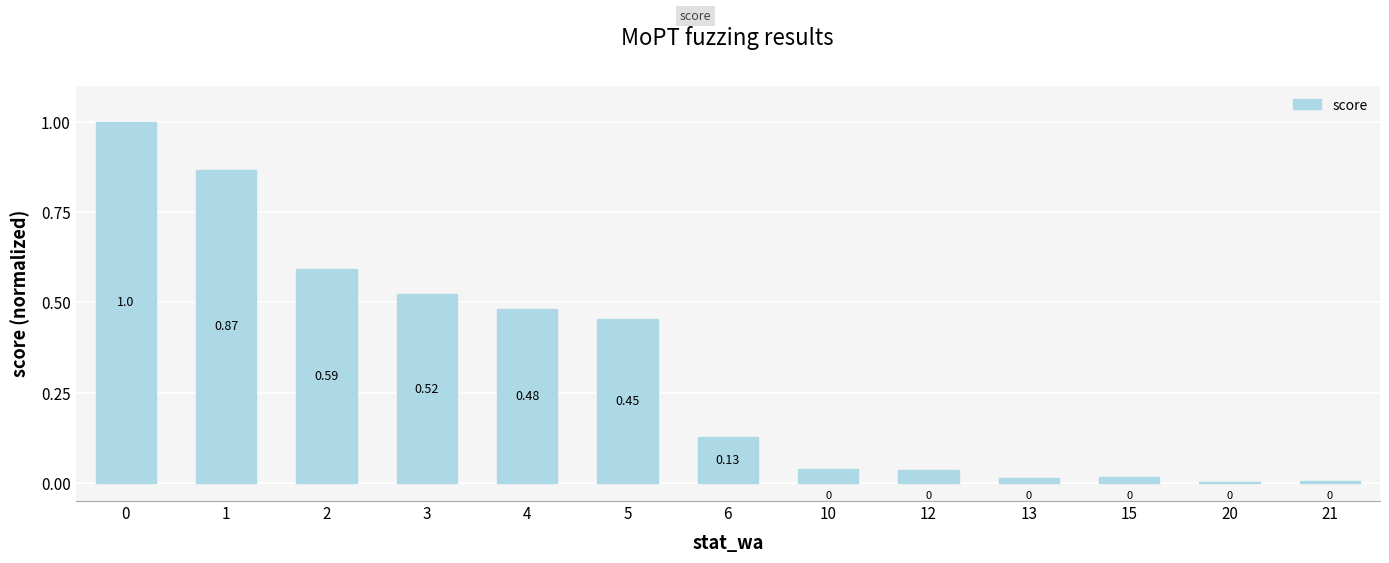

Is it true that the value at 12 is 0.0?

True